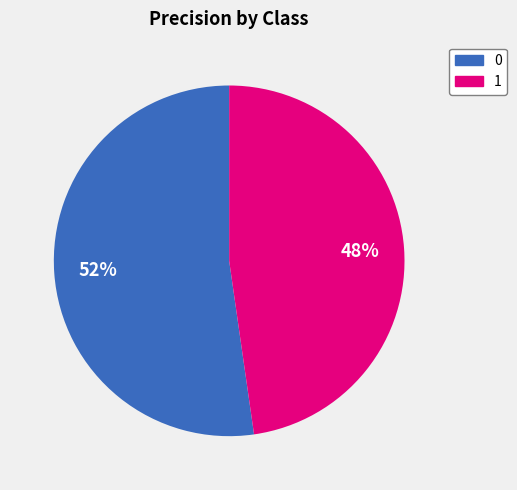

Combined, do 1 and 0 account for over 50%?

Yes